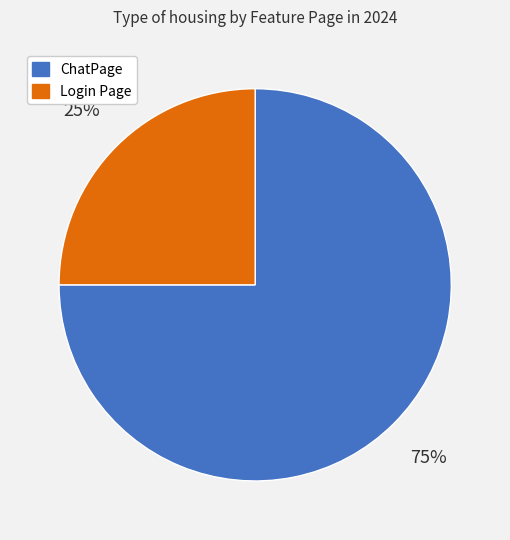

To the nearest percent, what is the average slice percentage?

50%